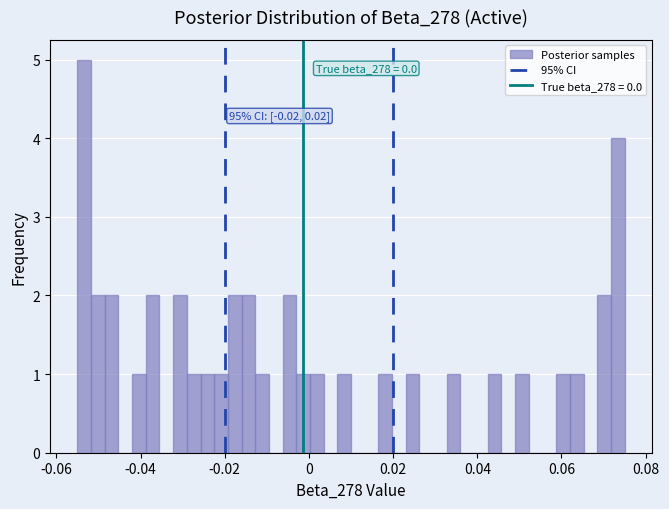

Read against the x-axis, roughly where is the centre of the tallest bar?

-0.054